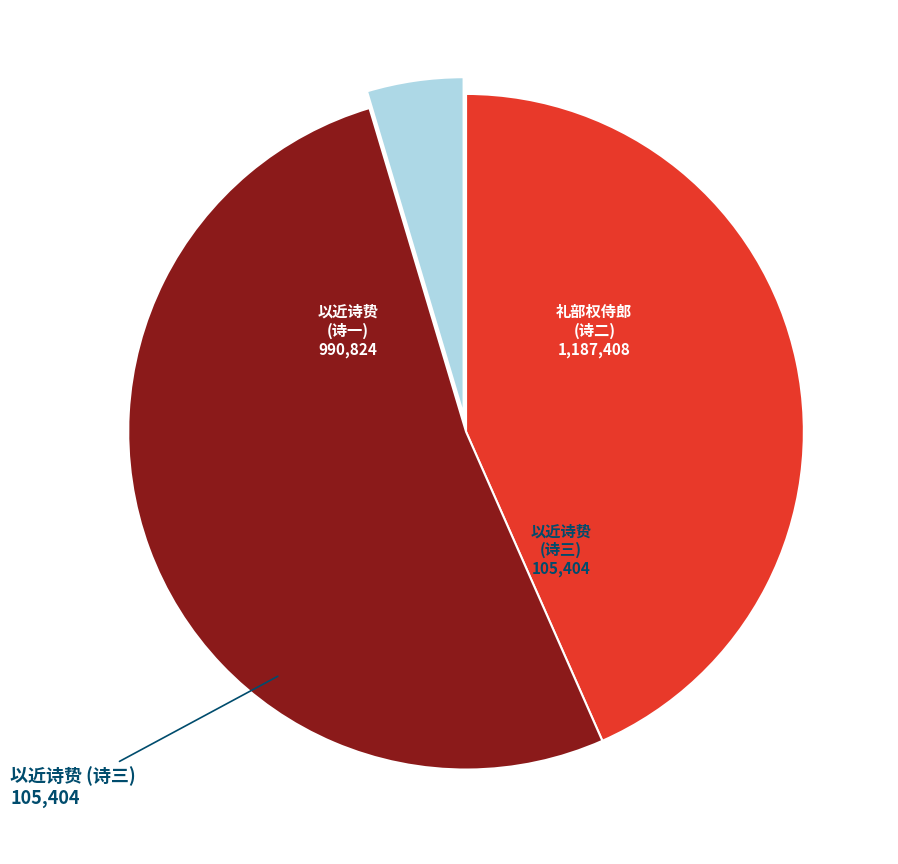

Is there a majority slice in this chart?

Yes